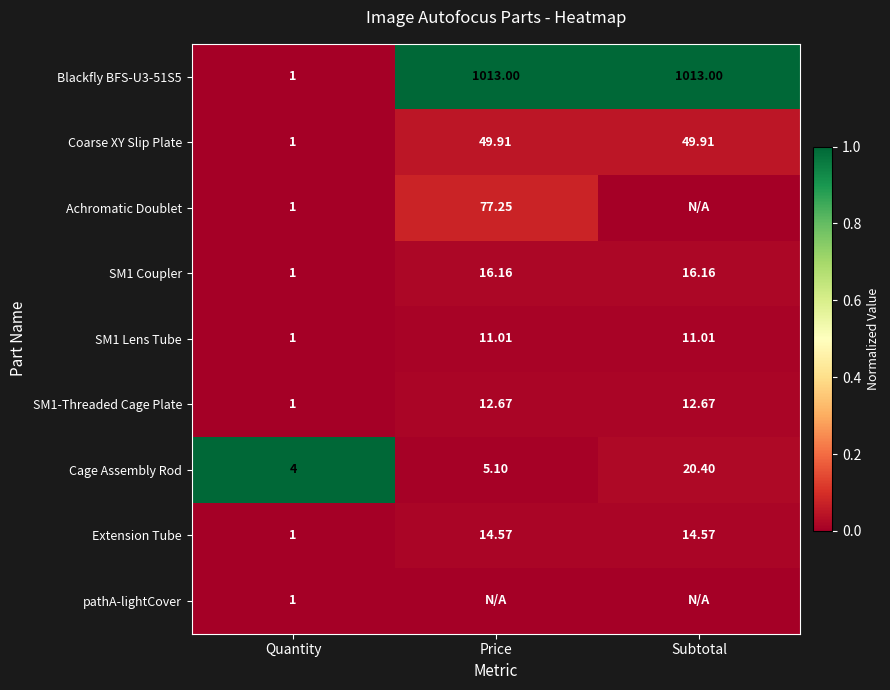

At which label is Extension Tube closest to 7?

Quantity